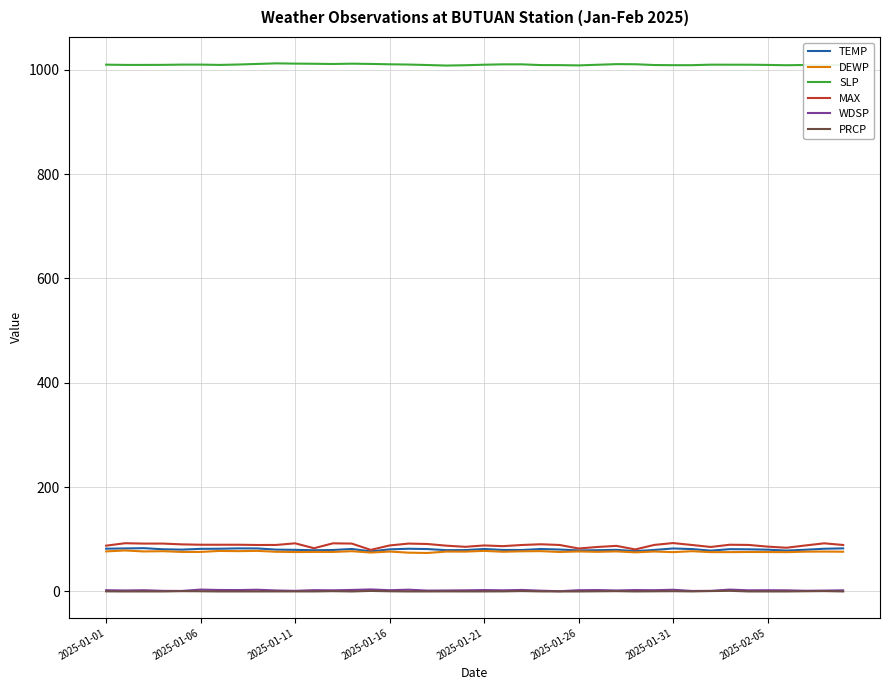

Which series has the largest total across all categories?

SLP